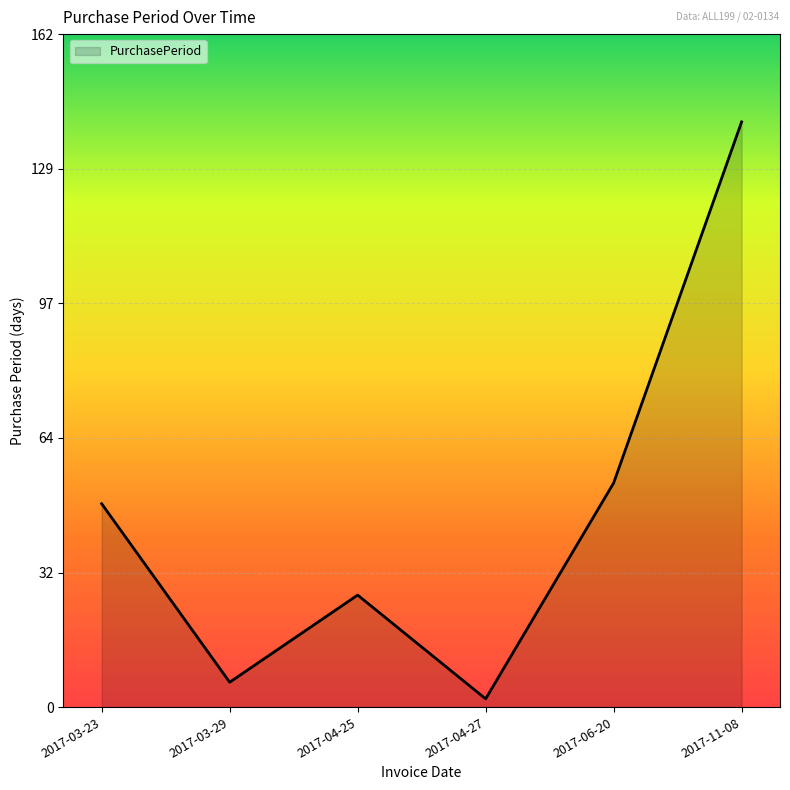

Approximately how many times larger is the value at 2017-03-29 compared to 2017-04-25?

0.2